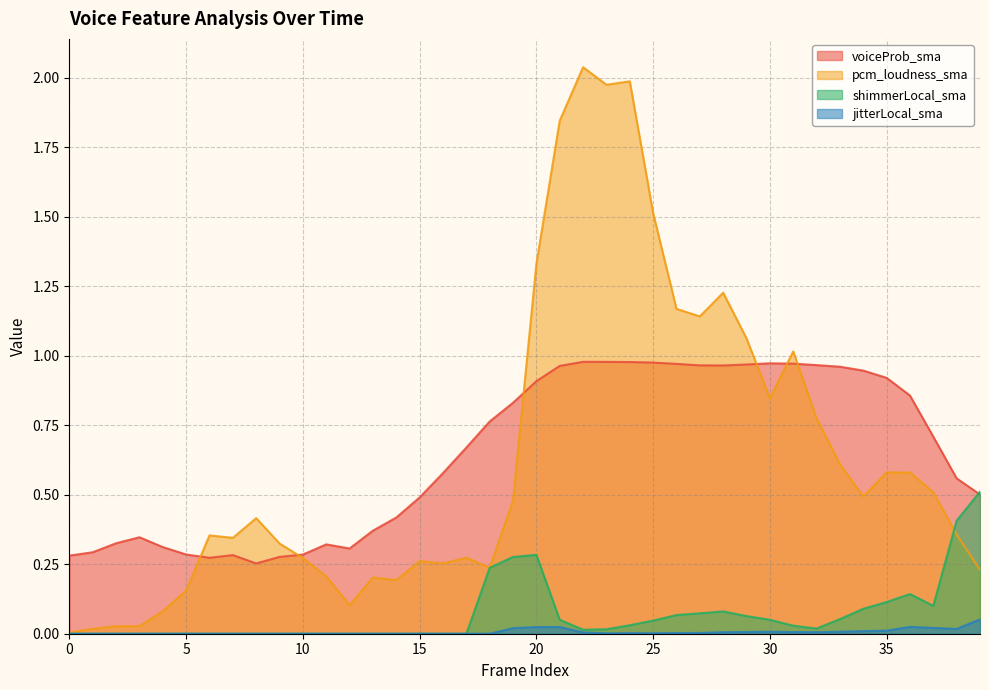

What are all the series names shown in the legend?

voiceProb_sma, pcm_loudness_sma, shimmerLocal_sma, jitterLocal_sma